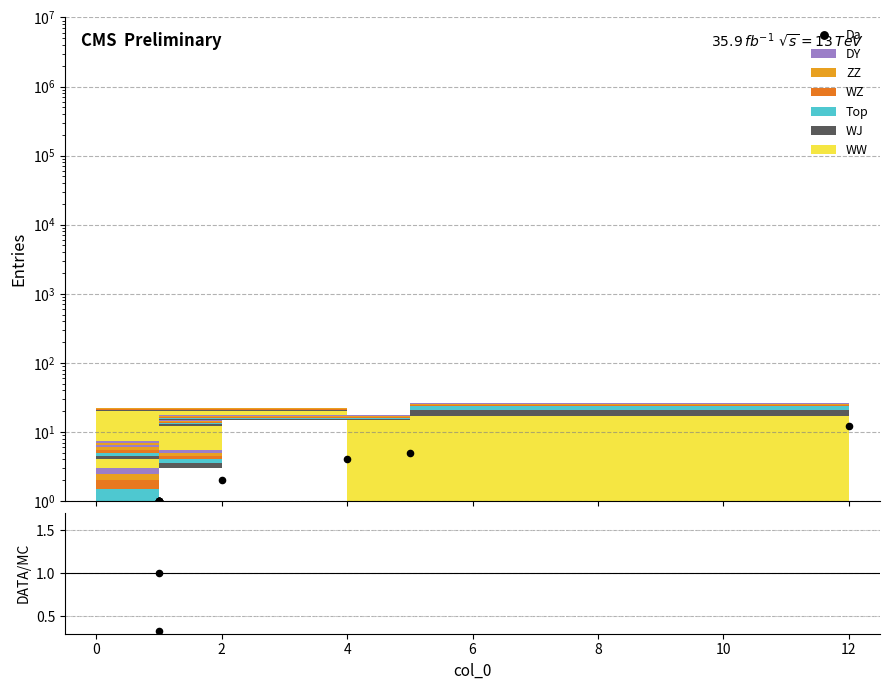

Is the value of Da at 4 greater than the value of DATA/MC at 6?

Yes